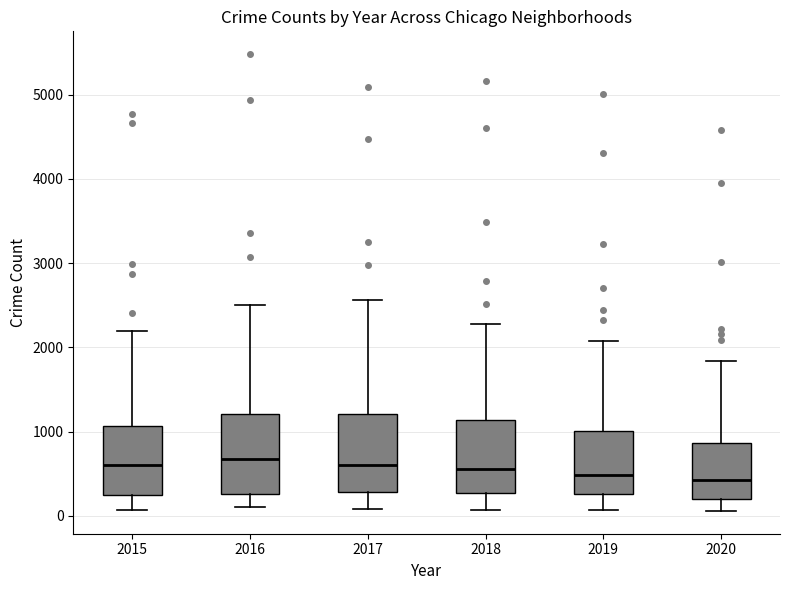

Where is the upper edge of the box at x = 2018 on the y-axis? The values are not printed on the chart, so give them approximately, as read against the axis.

1100